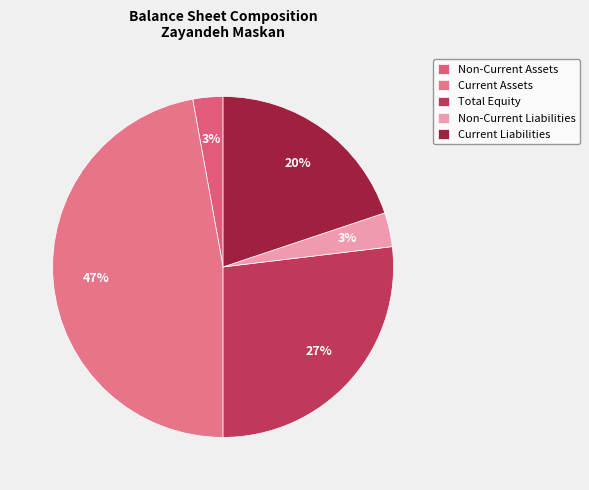

The Non-Current Liabilities slice represents 3% of the pie. True or false?

True